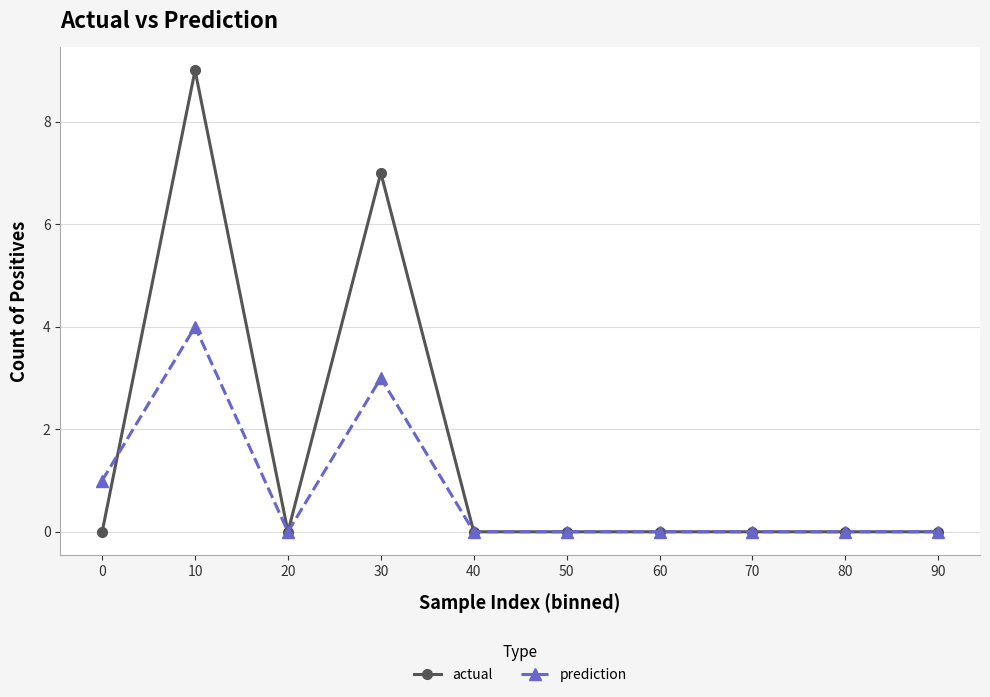

Is it true that actual equals 0 at 50?

True